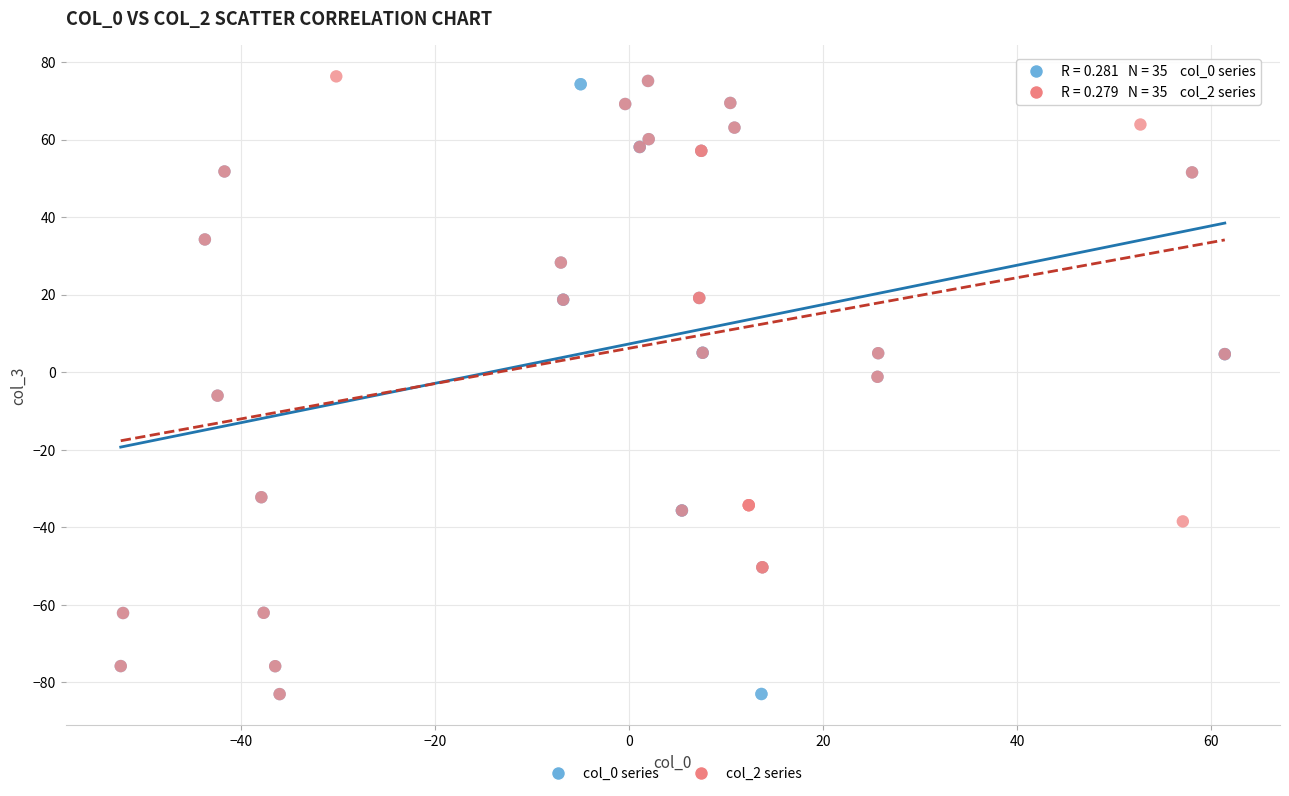

What are all the series names shown in the legend?

col_0 series, col_2 series